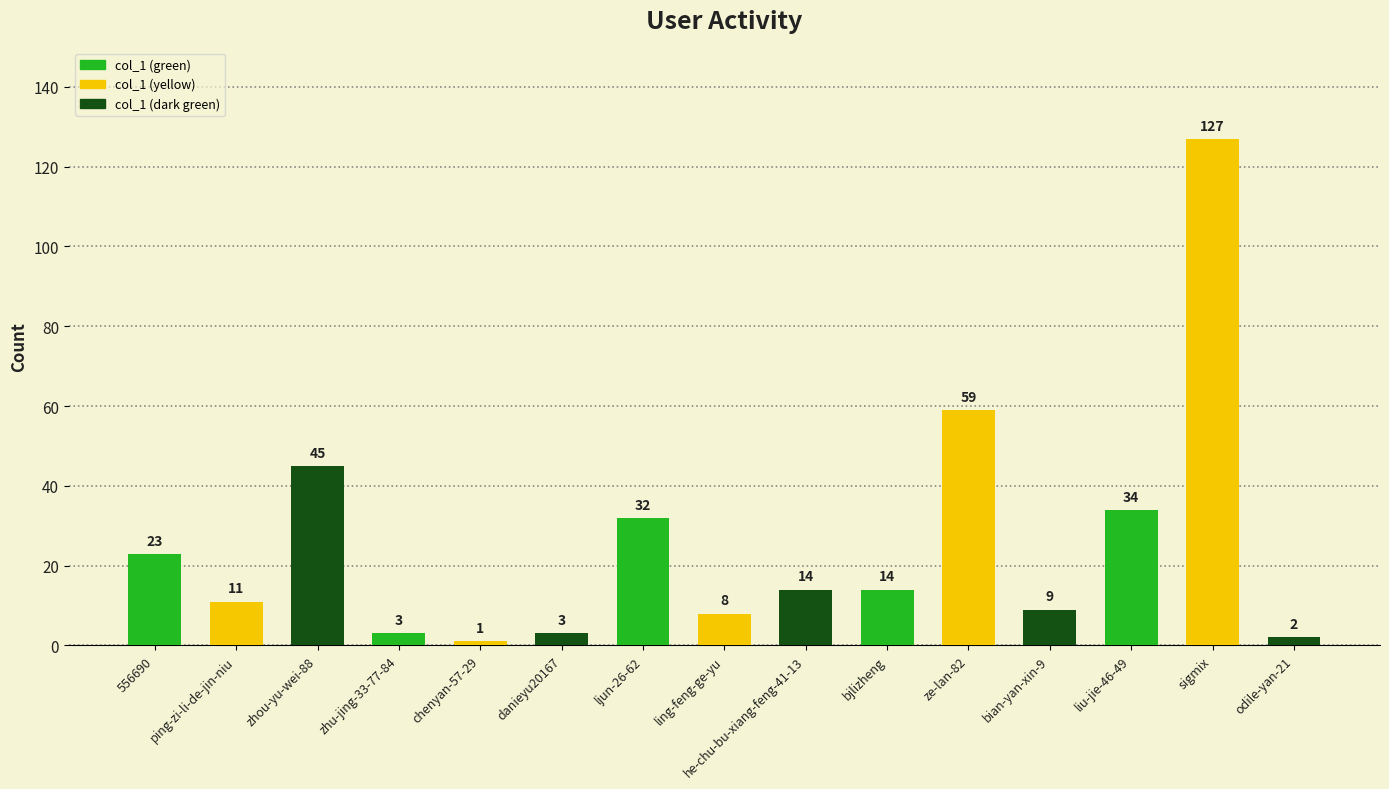

Where does the data first go above 14?

556690